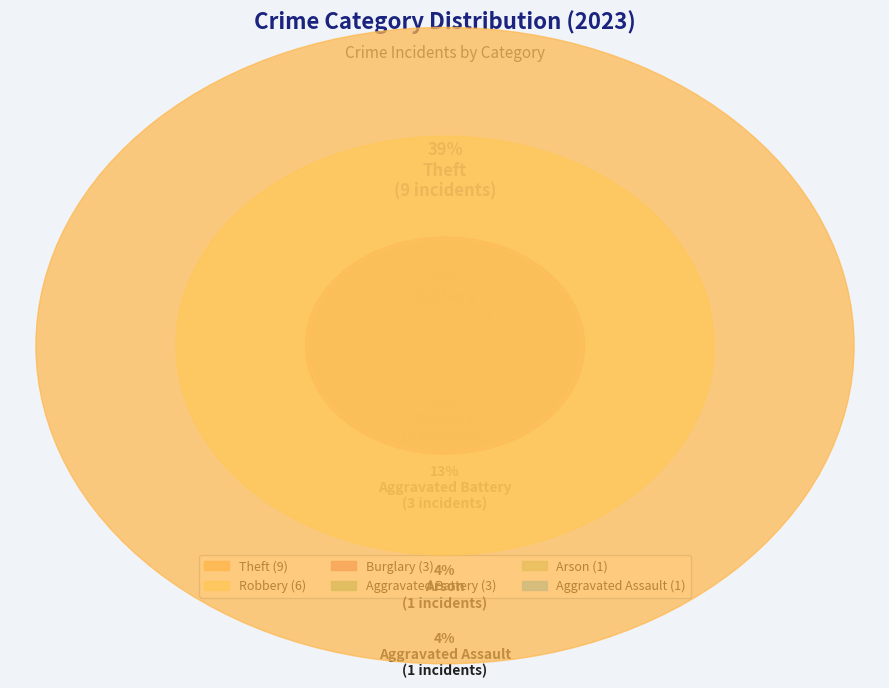

To the nearest percent, what percentage of the pie is Robbery?

26%